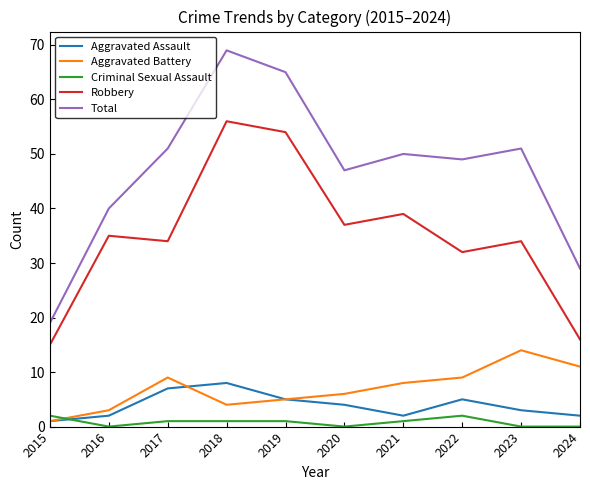

True or false: Robbery and Aggravated Battery cross at least once.

False